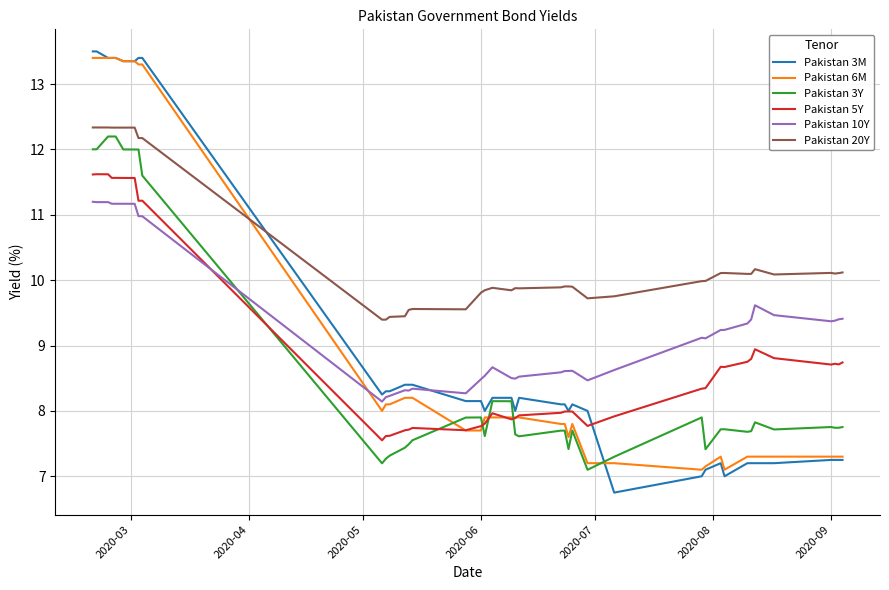

What are all the series names shown in the legend?

Pakistan 3M, Pakistan 6M, Pakistan 3Y, Pakistan 5Y, Pakistan 10Y, Pakistan 20Y